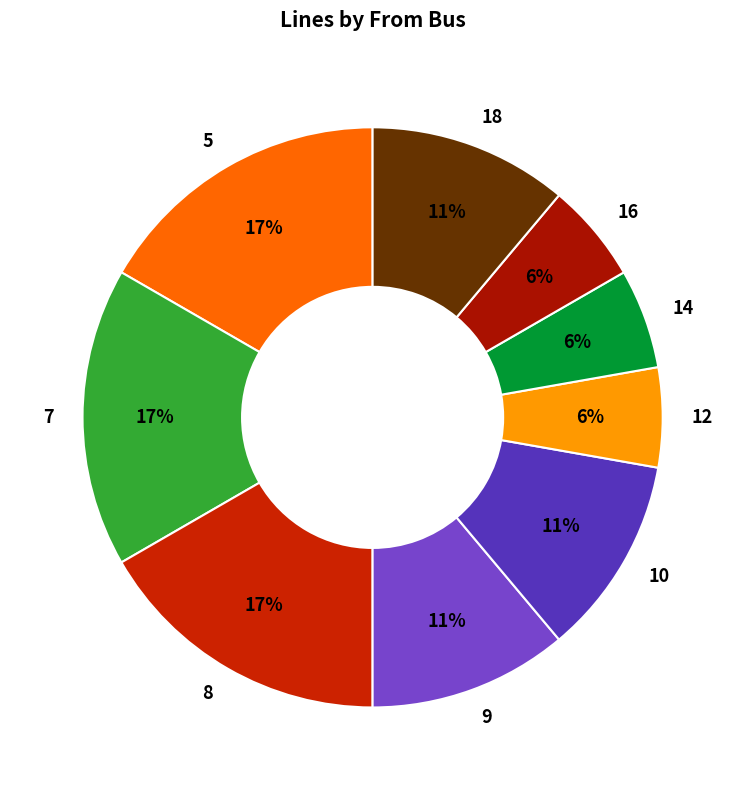

Between 12 and 10, which is larger?

10